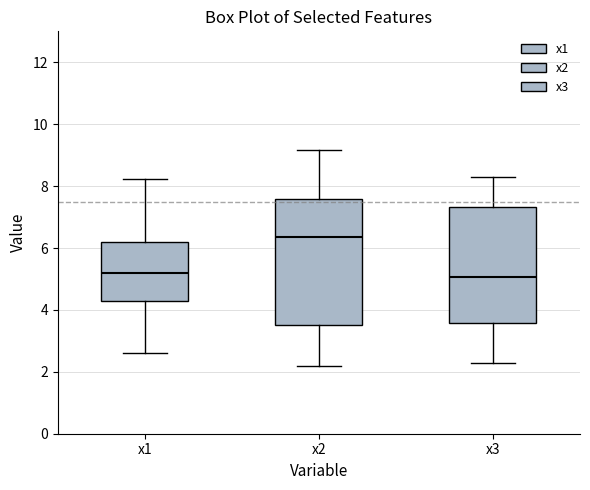

Where does the upper whisker of the box for x3 end on the y-axis? The values are not printed on the chart, so give them approximately, as read against the axis.

8.2